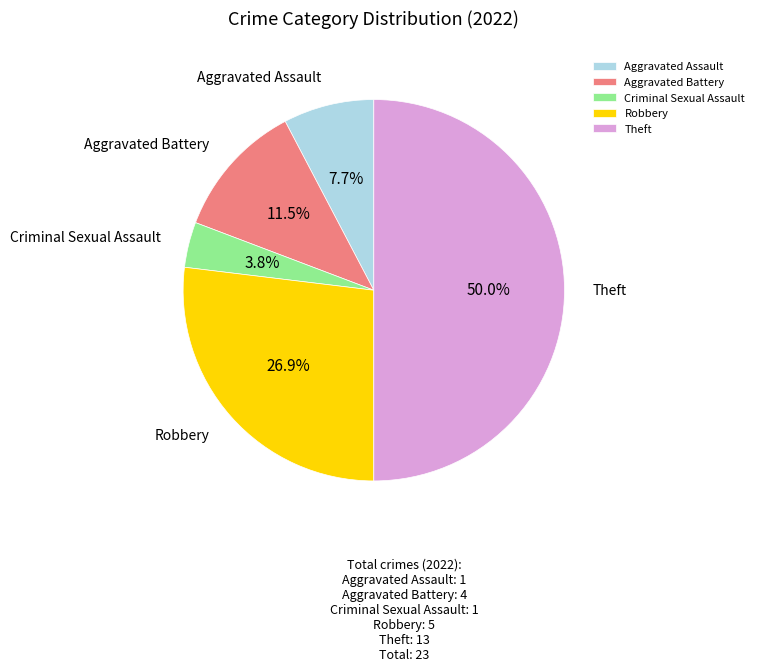

What percentage is the Aggravated Assault slice, to the nearest percent?

8%